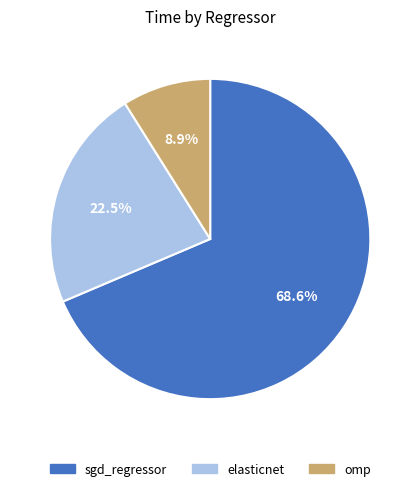

To the nearest percent, what portion does omp represent?

9%